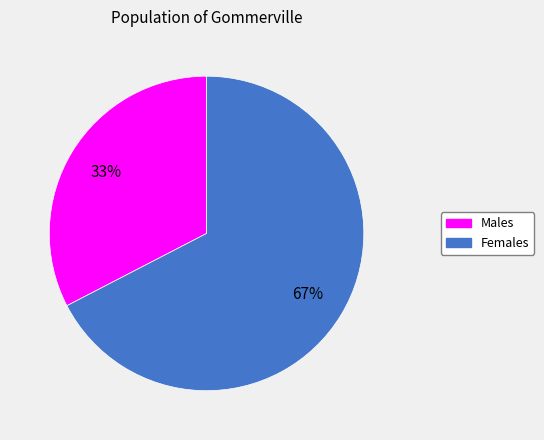

Is there any slice that represents more than half of the pie?

Yes